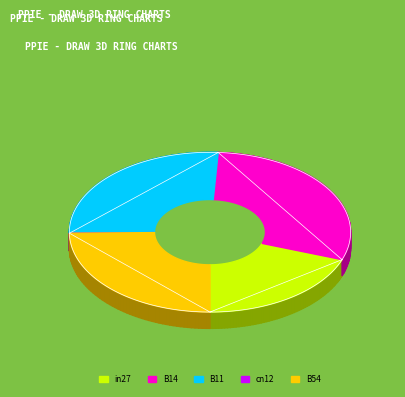

What is the largest slice in the pie chart?

B14